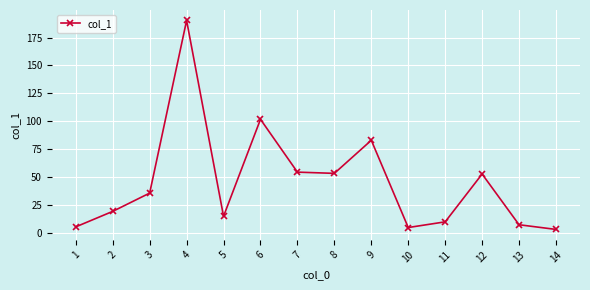

How many data points does each series have?

14